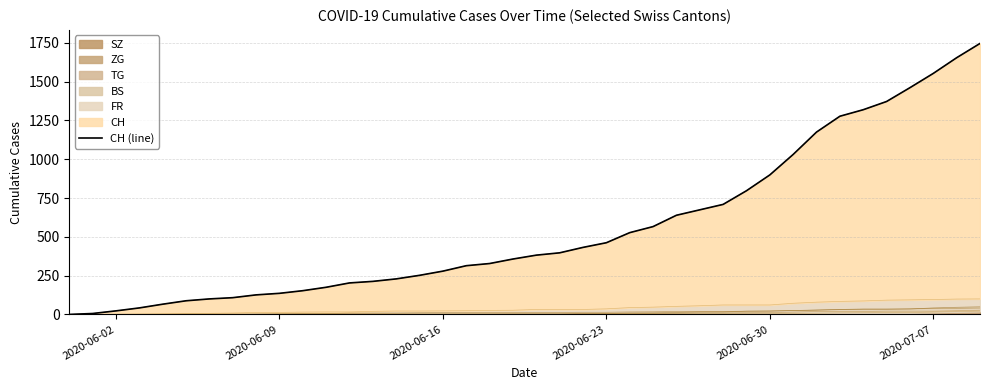

What is the highest value of the SZ series?

49